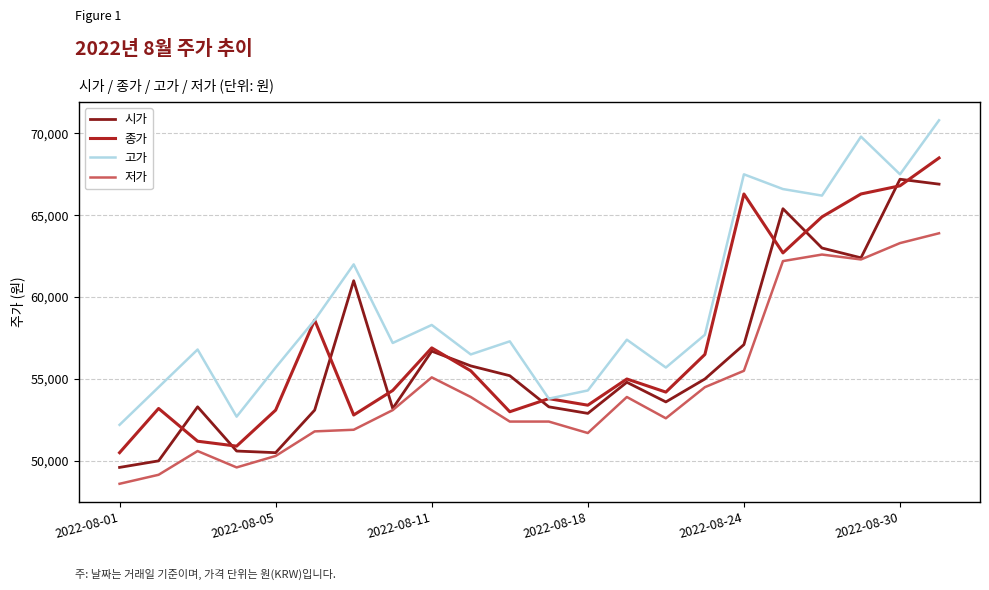

Which series has the largest total across all categories?

고가